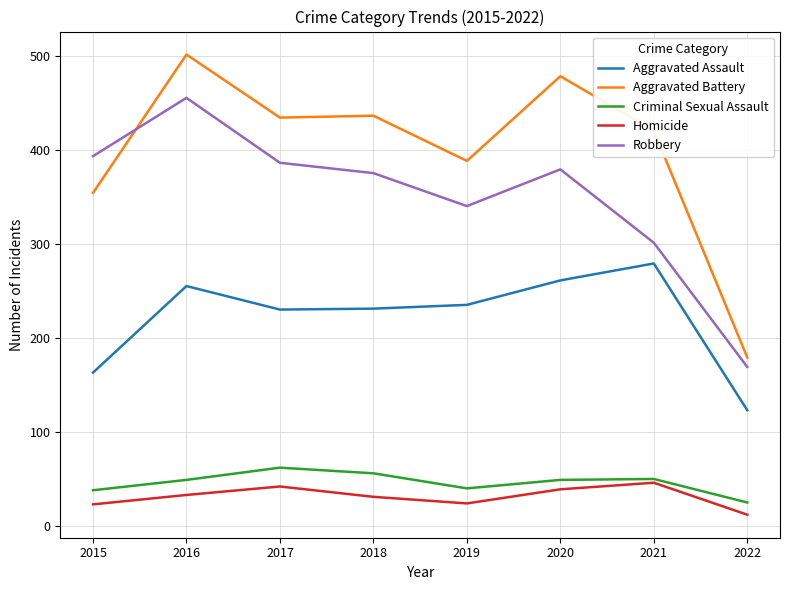

True or false: Homicide and Aggravated Battery cross at least once.

False